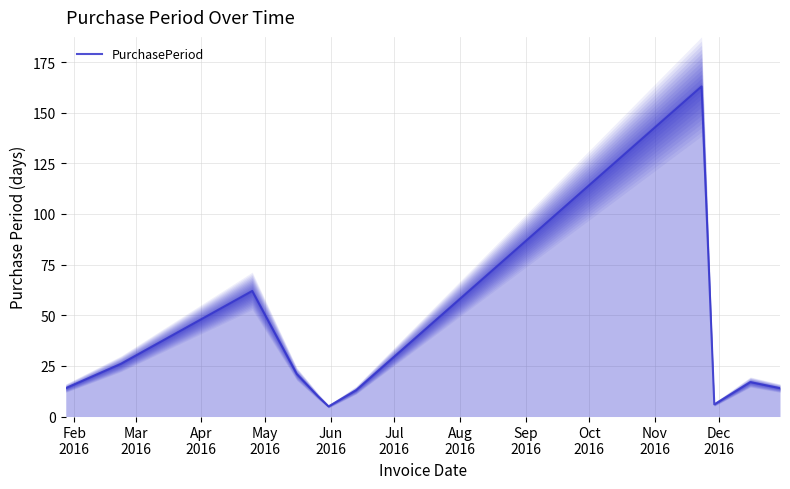

What is the minimum value for PurchasePeriod?

5